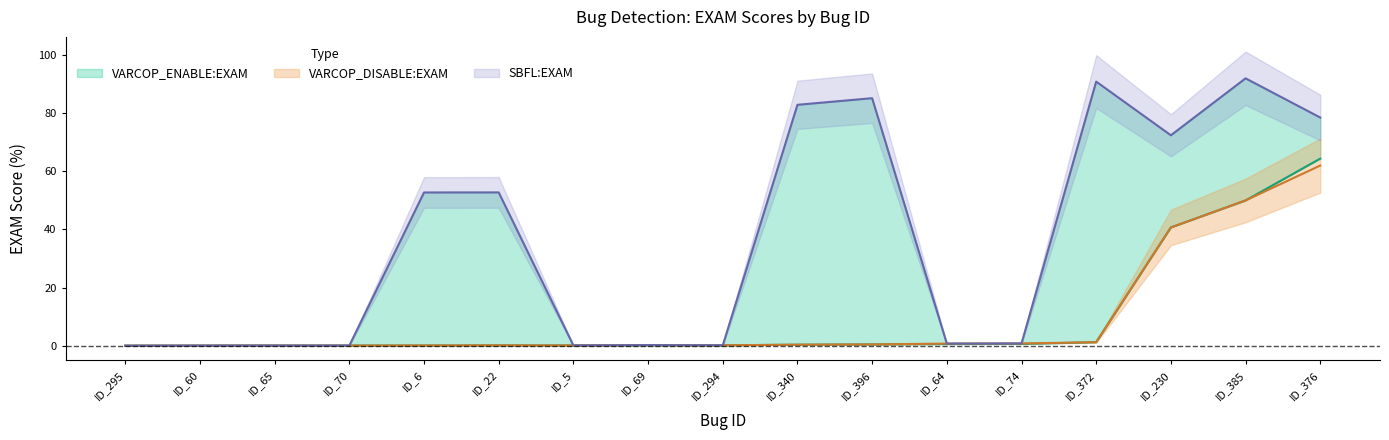

Is it true that VARCOP_DISABLE:EXAM equals 34.6 at ID_385?

False